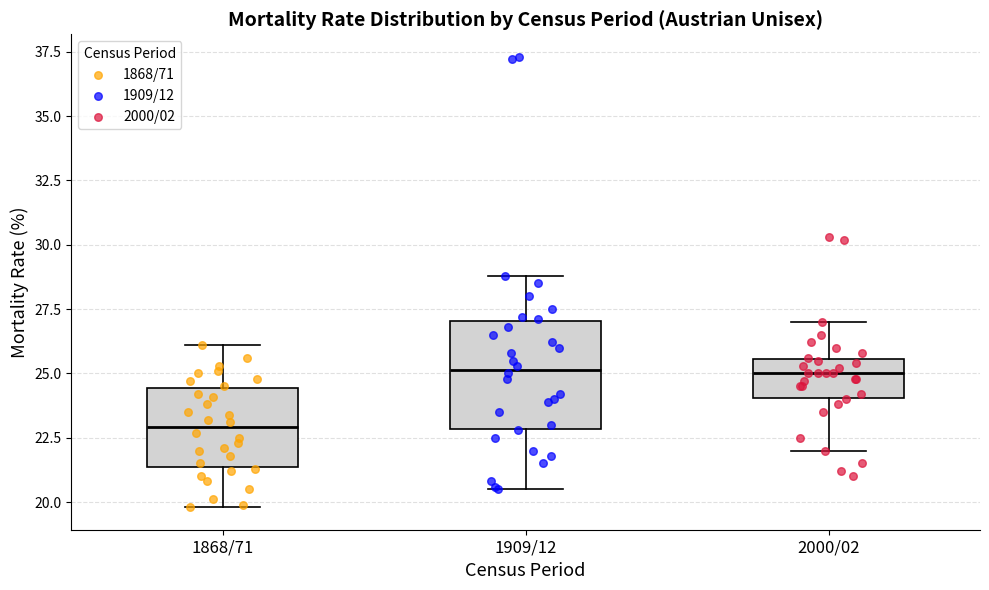

Reading left to right, read every box against the y-axis: the position of its median line, the range the box covers, and the ends of its whiskers. The values are not printed on the chart, so give them approximately, as read against the axis.

1868/71: median 23.0, box 21.5 to 24.5, whiskers 20.0 to 26.0
1909/12: median 25.0, box 23.0 to 27.0, whiskers 20.5 to 29.0
2000/02: median 25.0, box 24.0 to 25.5, whiskers 22.0 to 27.0